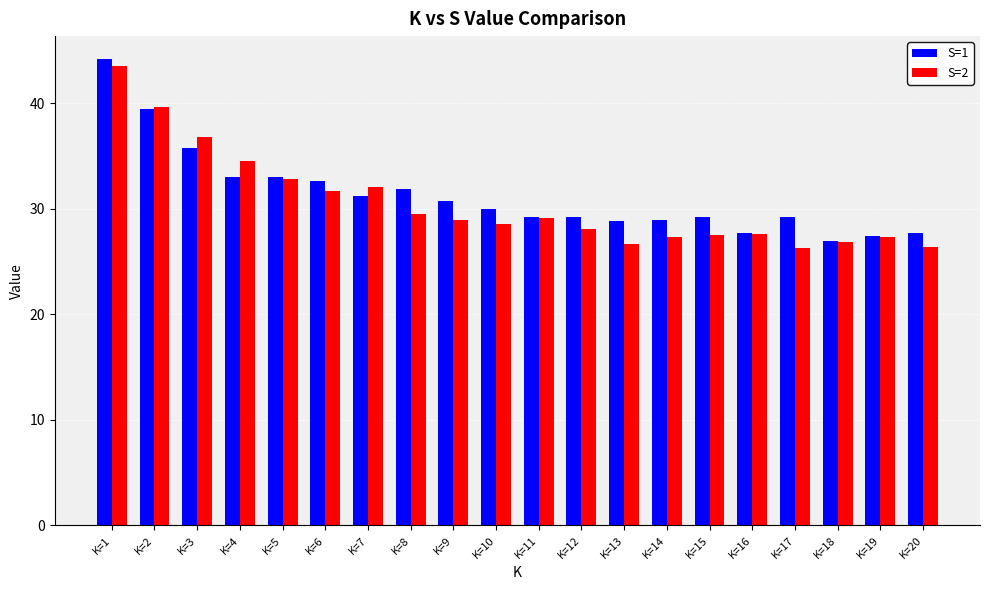

What is the highest value of the S=1 series?

44.1